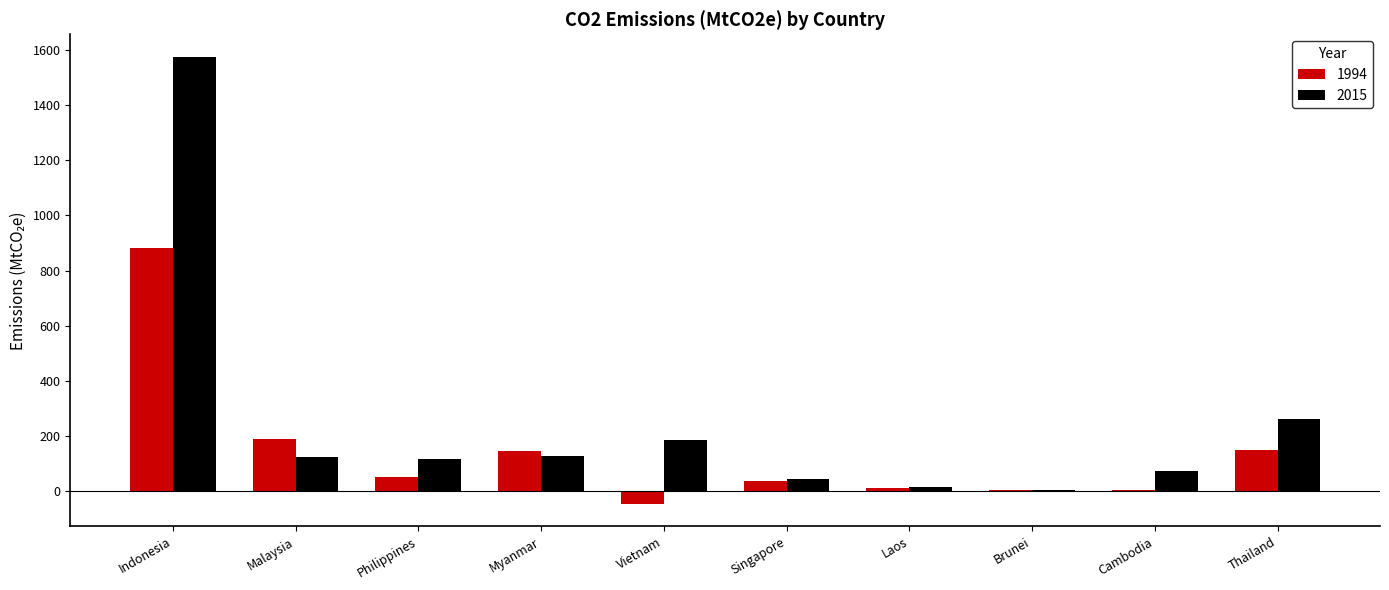

True or false: 2015 has a value of 263.3 at Thailand.

True